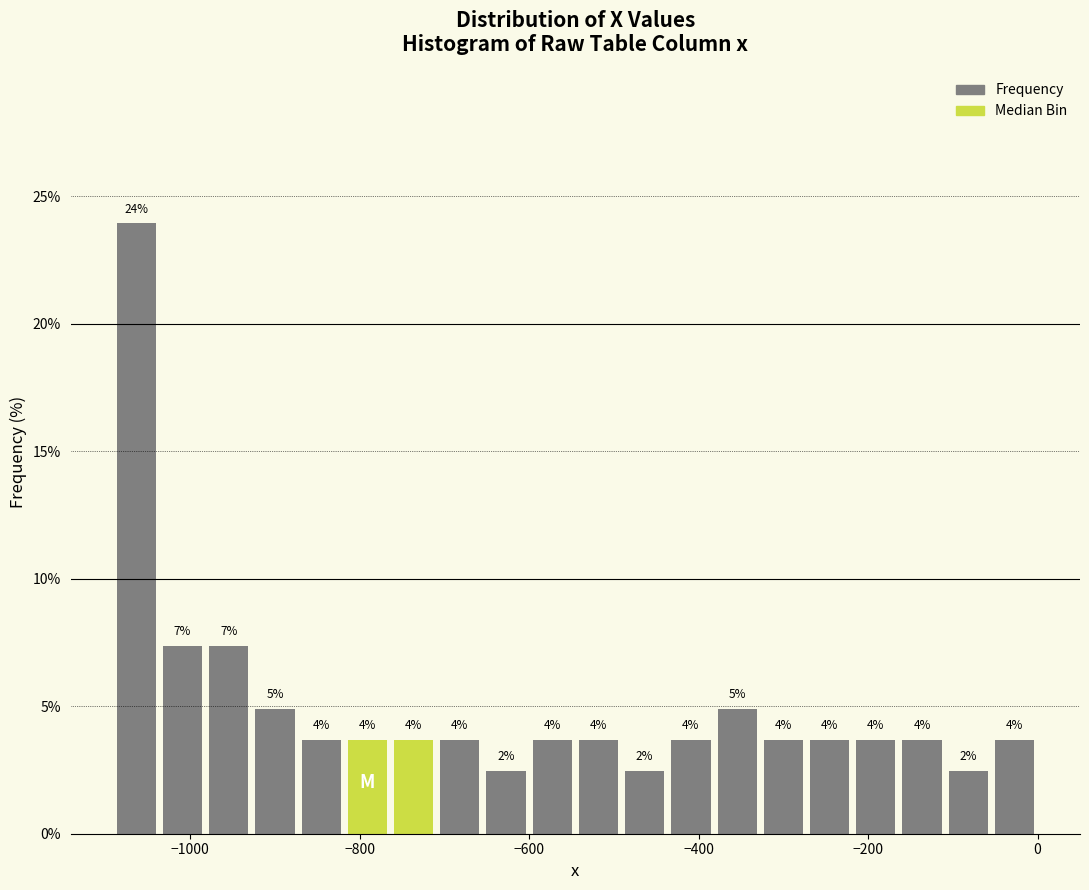

Around what value on the x-axis is the tallest bar? Give the approximate position of its centre, as read against the axis.

-1060